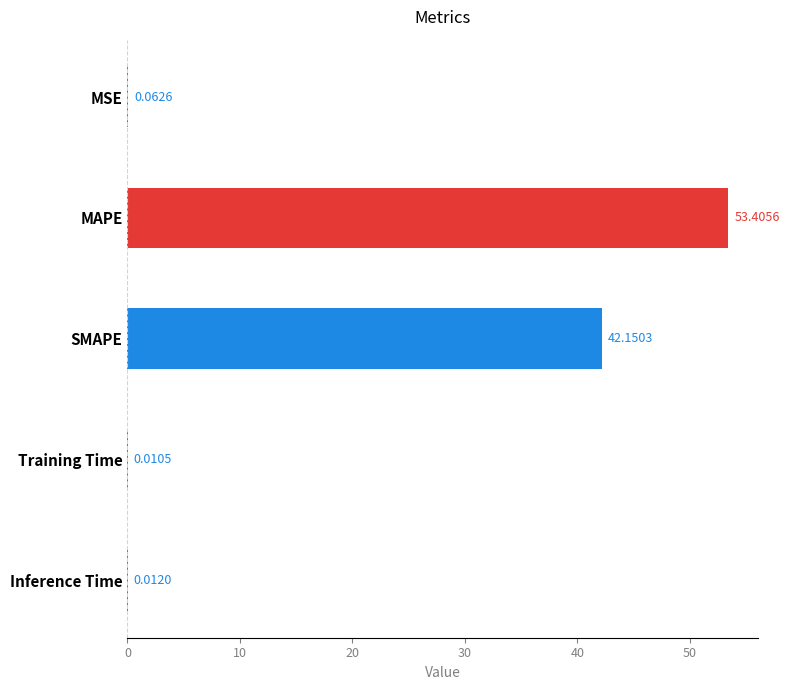

What is the change in value from MAPE to SMAPE?

-11.3